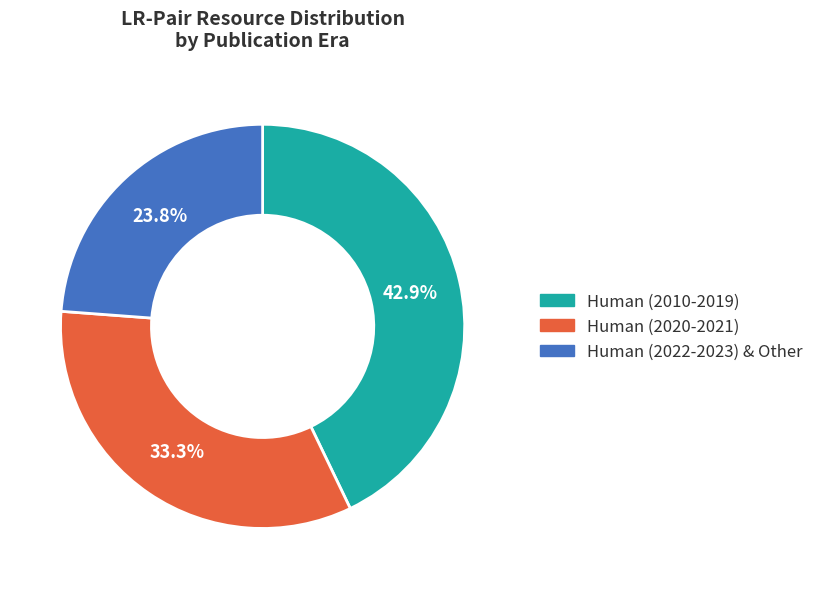

Rank the categories by value from highest to lowest.

Human (2010-2019), Human (2020-2021), Human (2022-2023) & Other